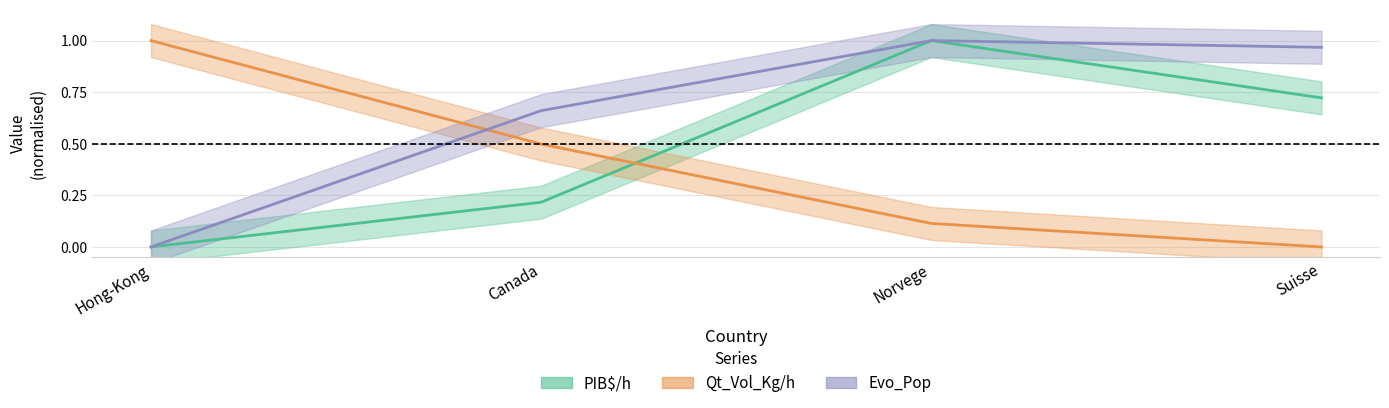

What position from the right is Suisse?

1